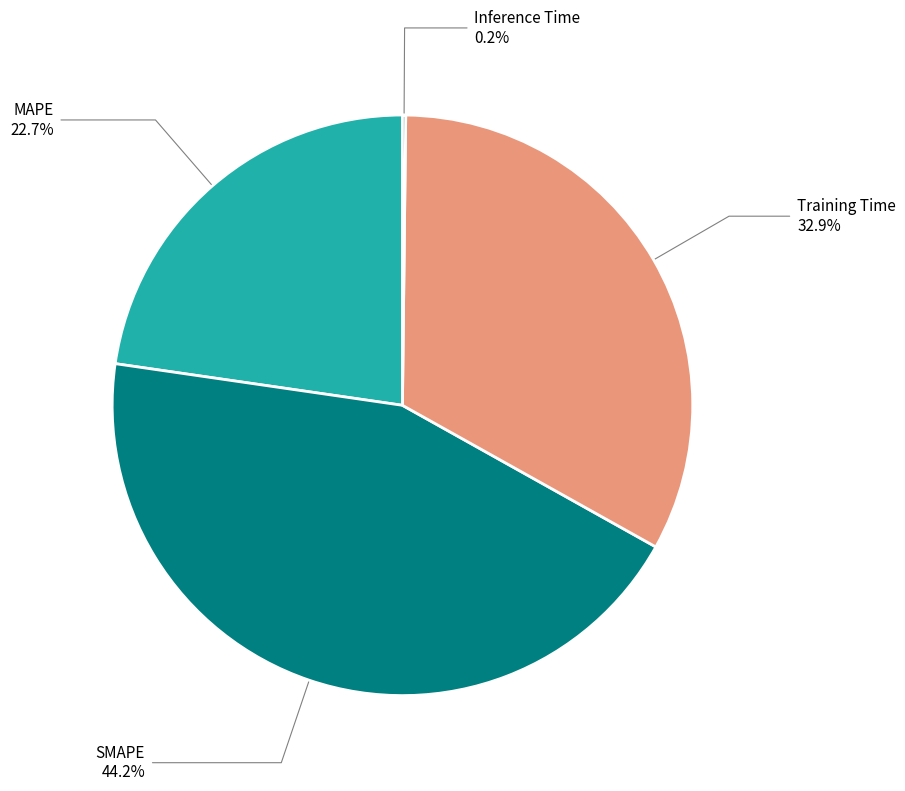

Does any single category account for the majority?

No